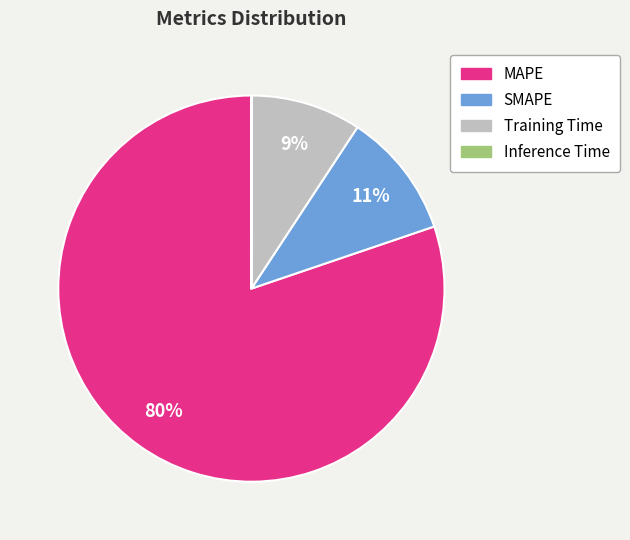

The SMAPE slice represents 11% of the pie. True or false?

True